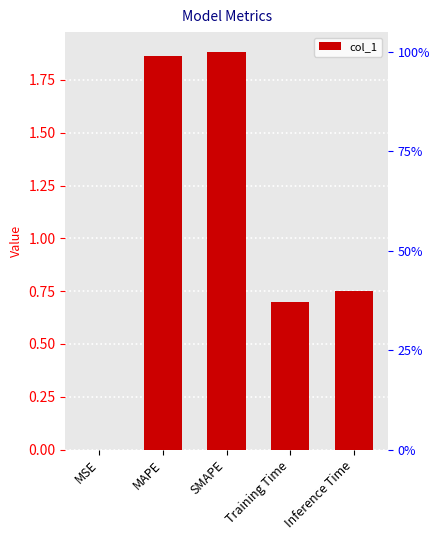

How many data points does each series have?

5